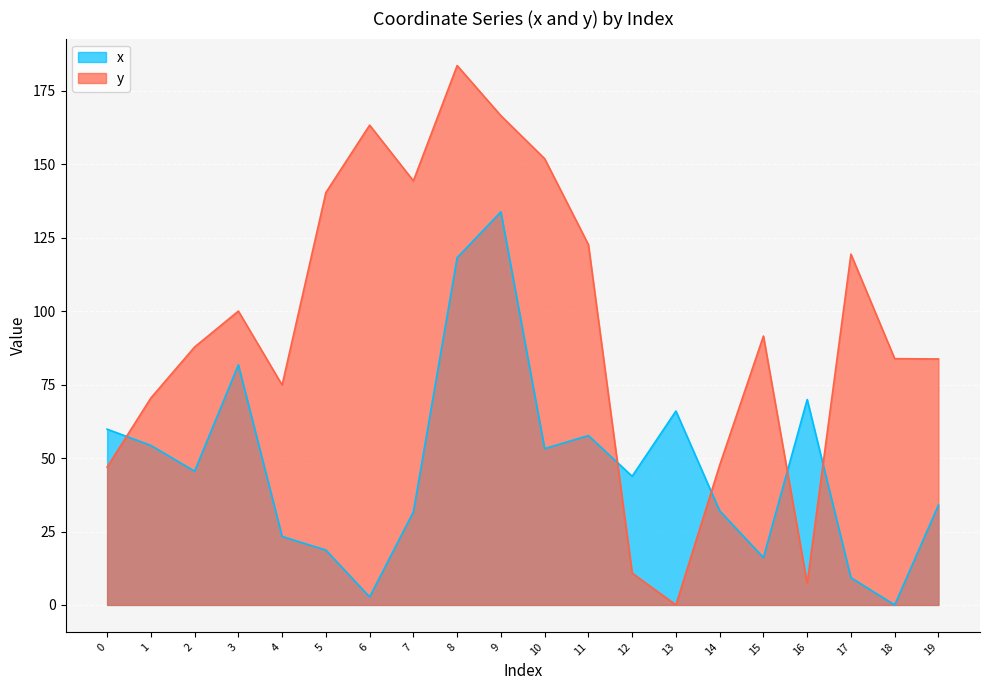

What is the total value across all series at 17?

128.7